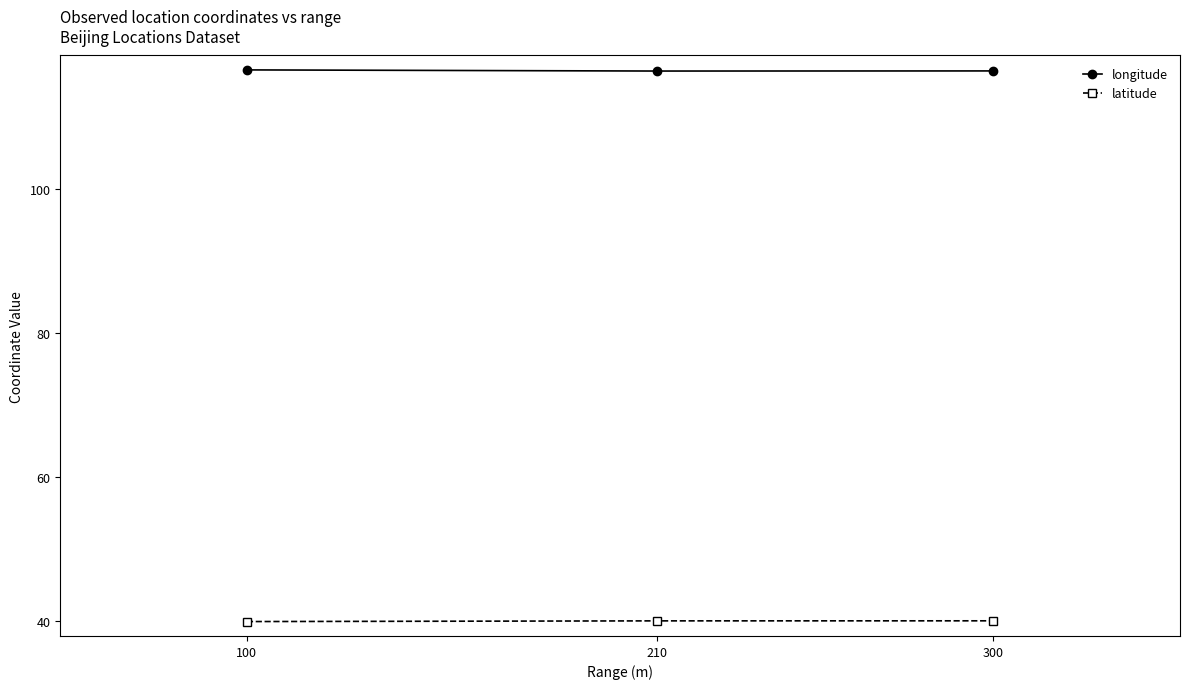

What is the sum of the latitude values at 300 and 210?

80.1